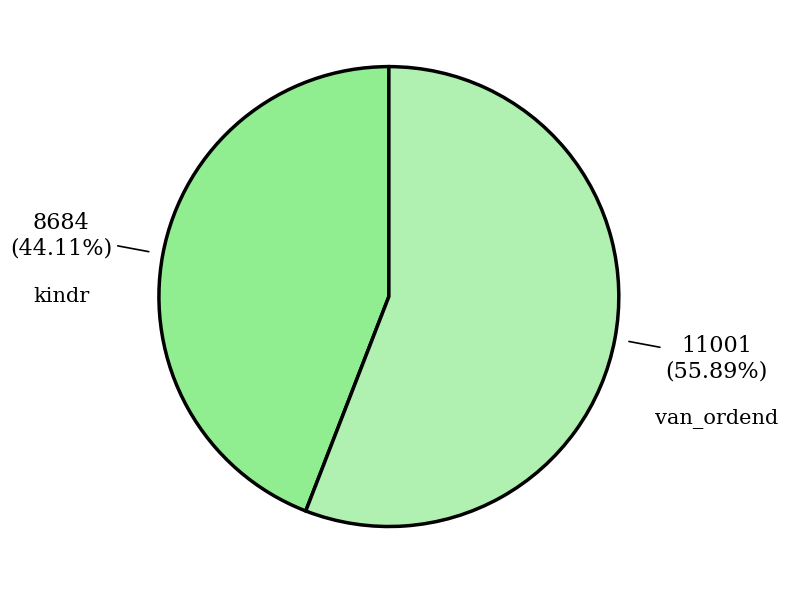

How many slices are in this pie chart?

2